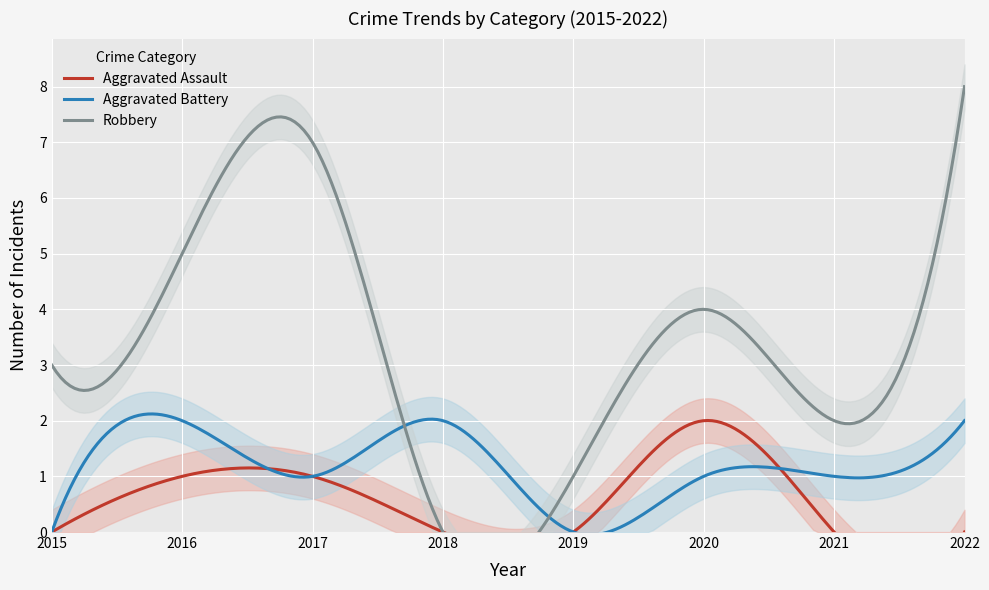

Rank the categories by Robbery value from highest to lowest.

2022, 2017, 2016, 2020, 2015, 2021, 2019, 2018